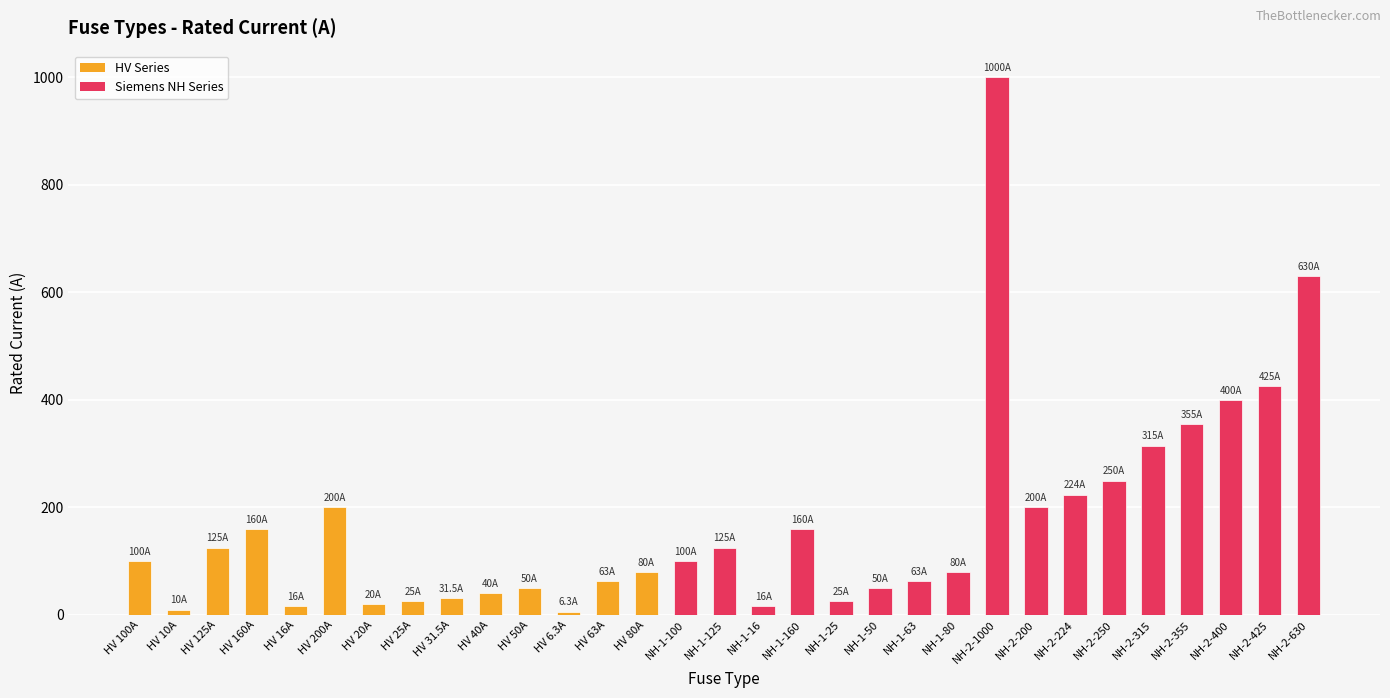

What is the sum of the values at HV 31.5A and NH-2-200?

231.5